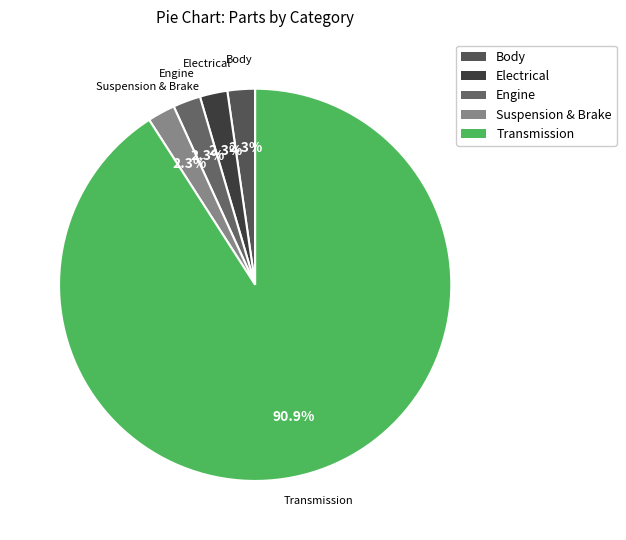

Count the number of slices in the pie.

5